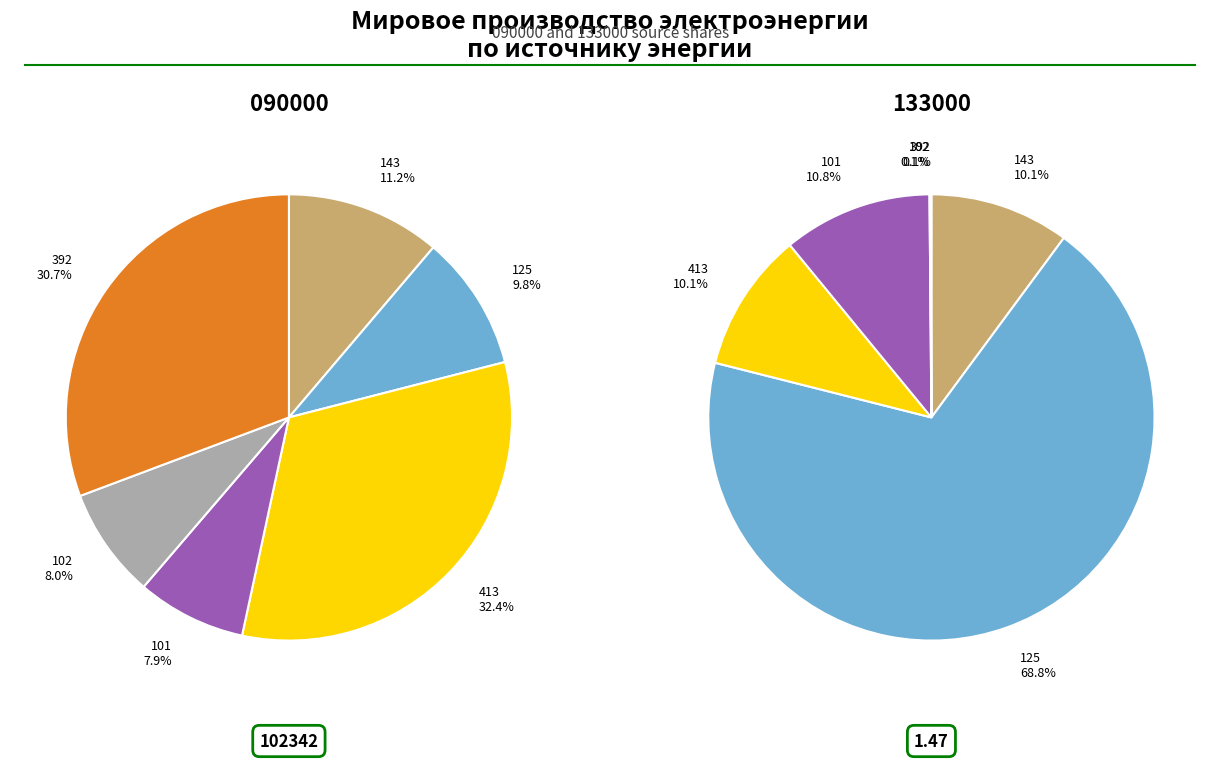

The 143 slice represents 10% of the pie. True or false?

True